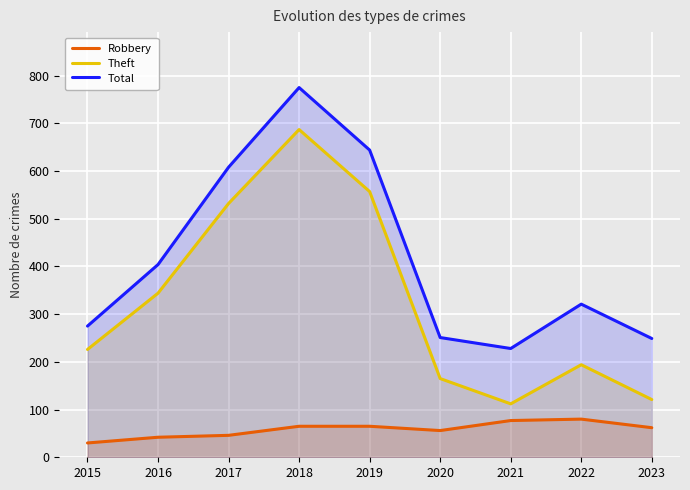

How many values in the Total series are below 321?

4